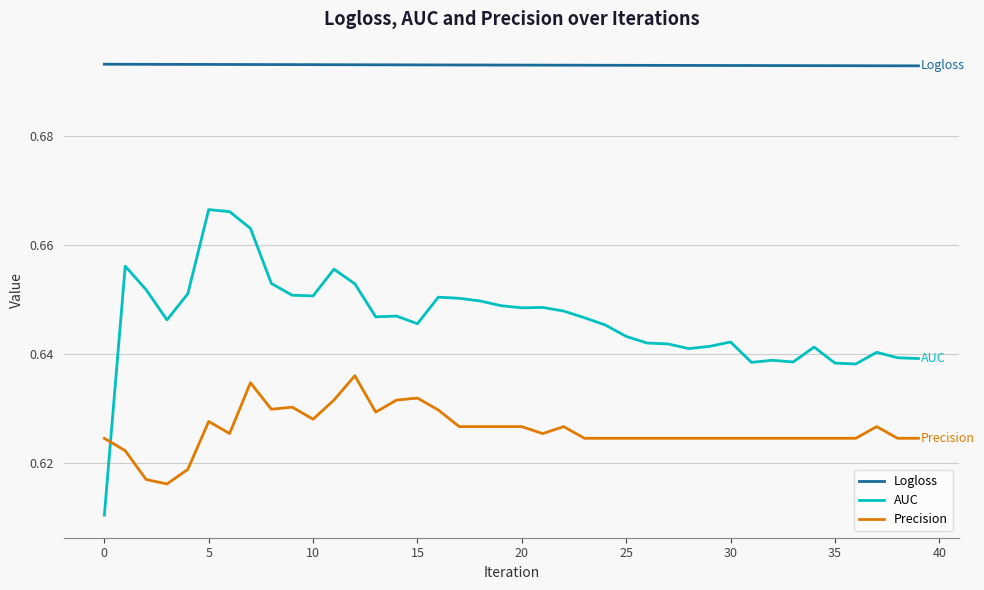

Which series has the largest total across all categories?

Logloss